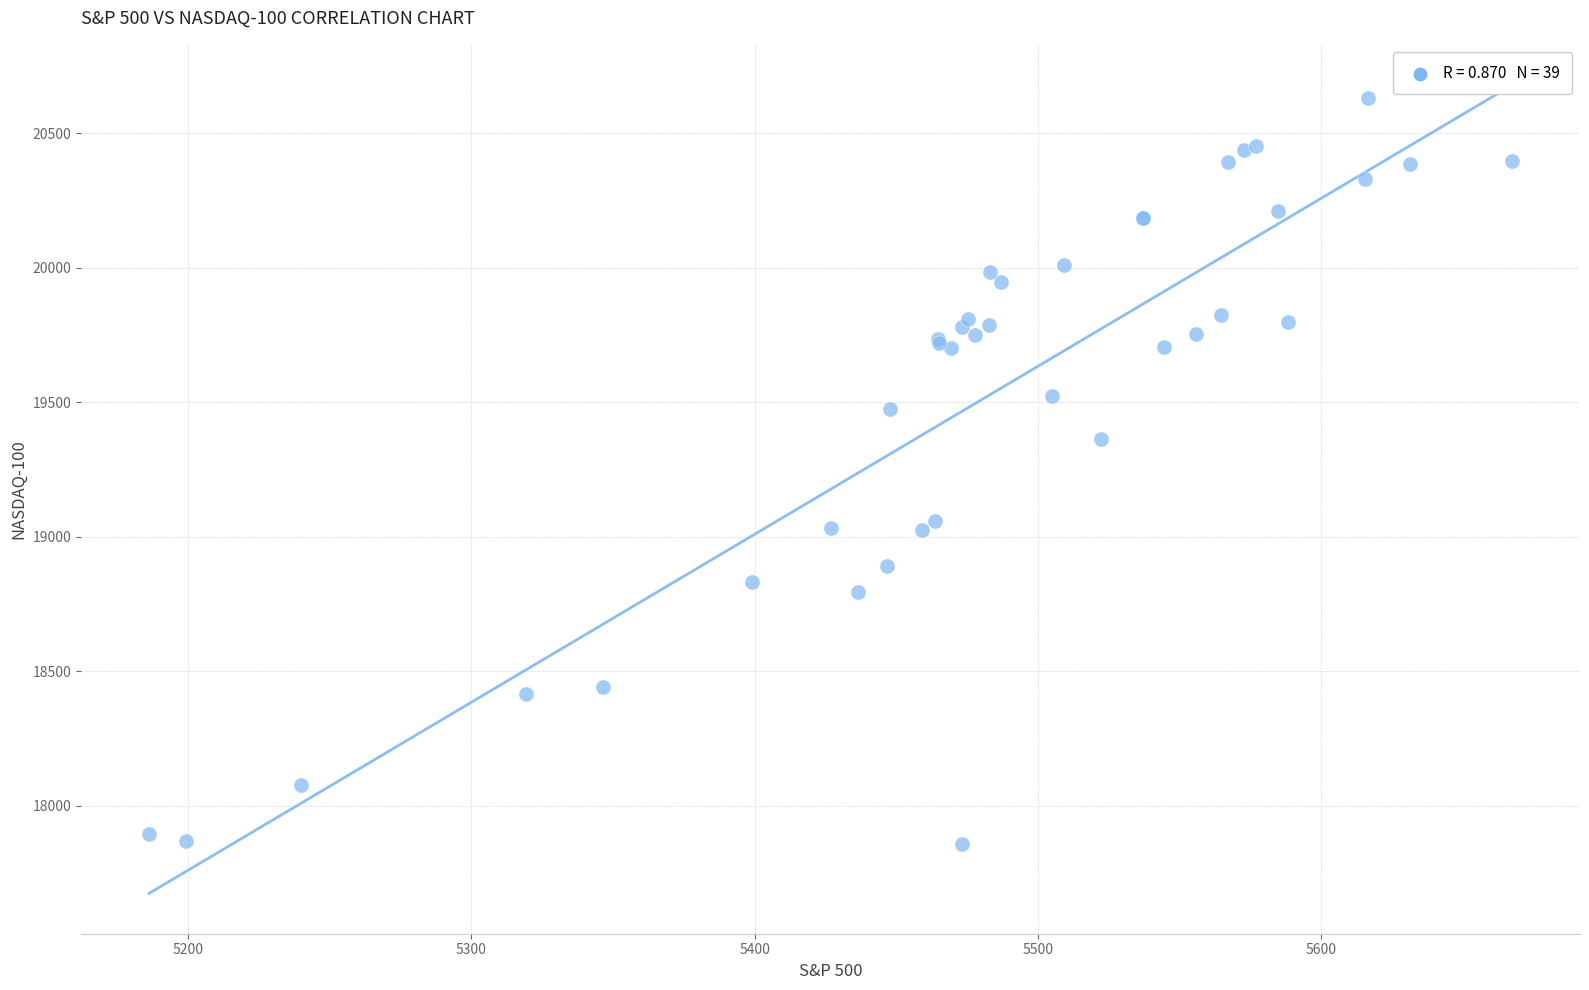

What Y value in the scatter plot is closest to 19244?

19362.4